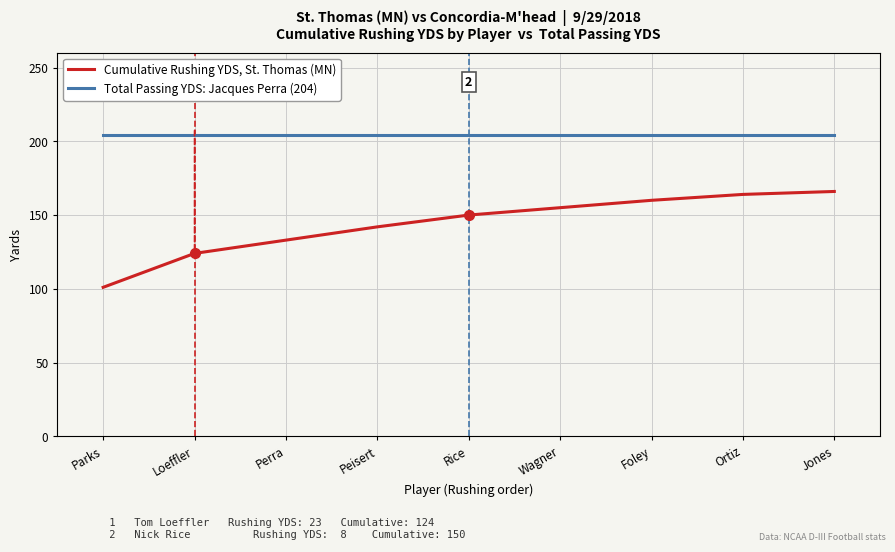

The value of Total Passing YDS: Jacques Perra (204) at Wagner is 204. True or false?

True